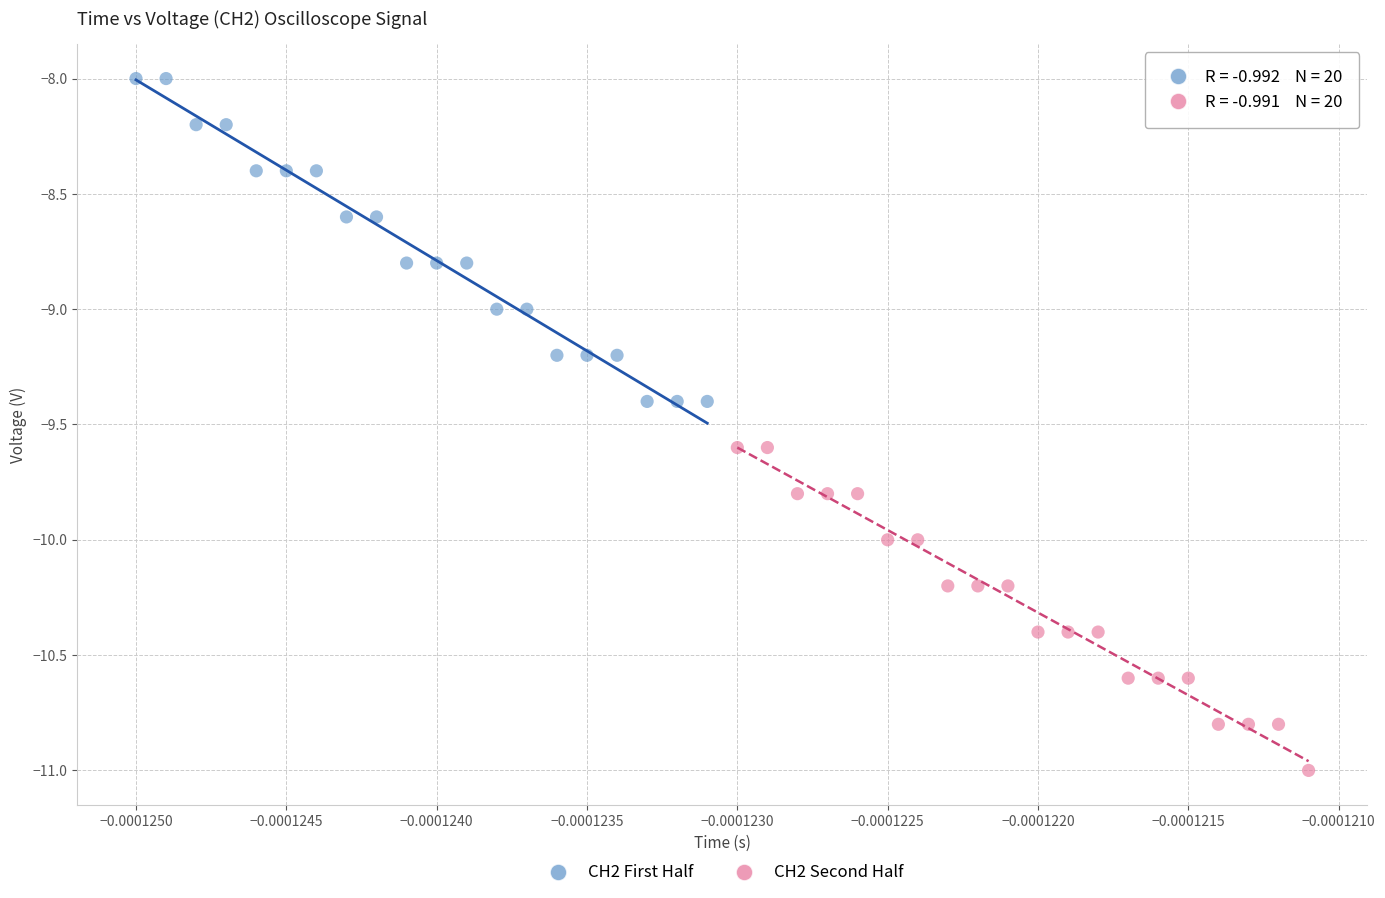

Which series reaches the minimum Y coordinate?

CH2 Second Half